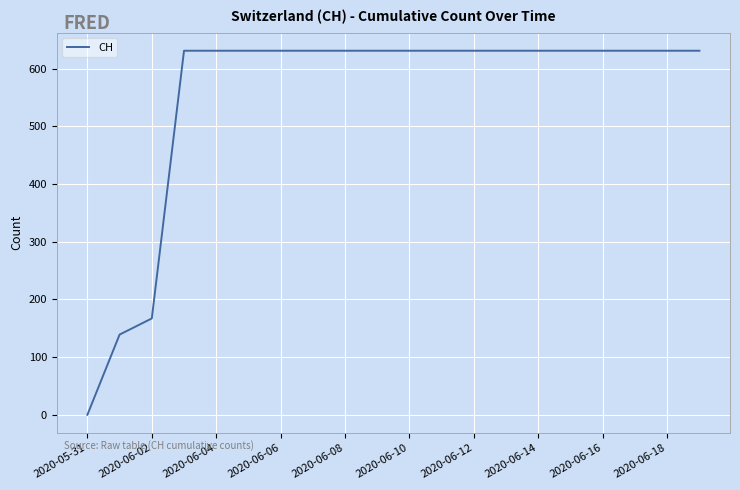

What is the greatest value displayed?

631